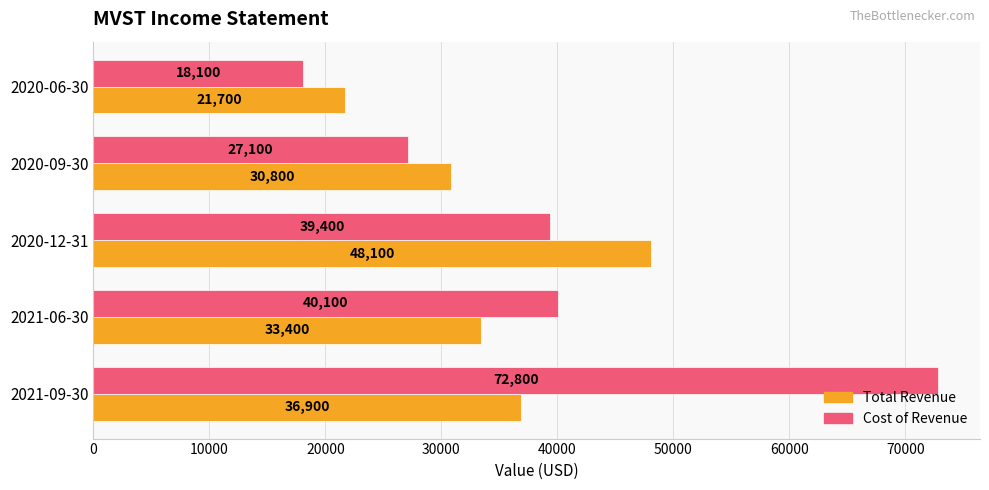

What is the difference between the maximum and minimum values in the Cost of Revenue series?

54700